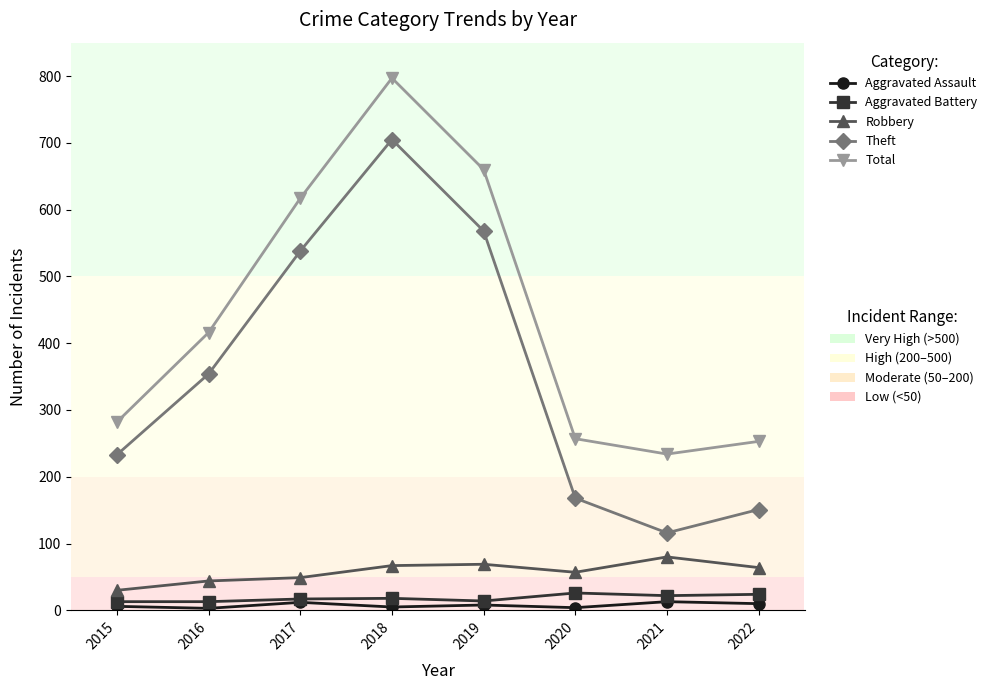

At which category is the sum across all series the highest?

2018